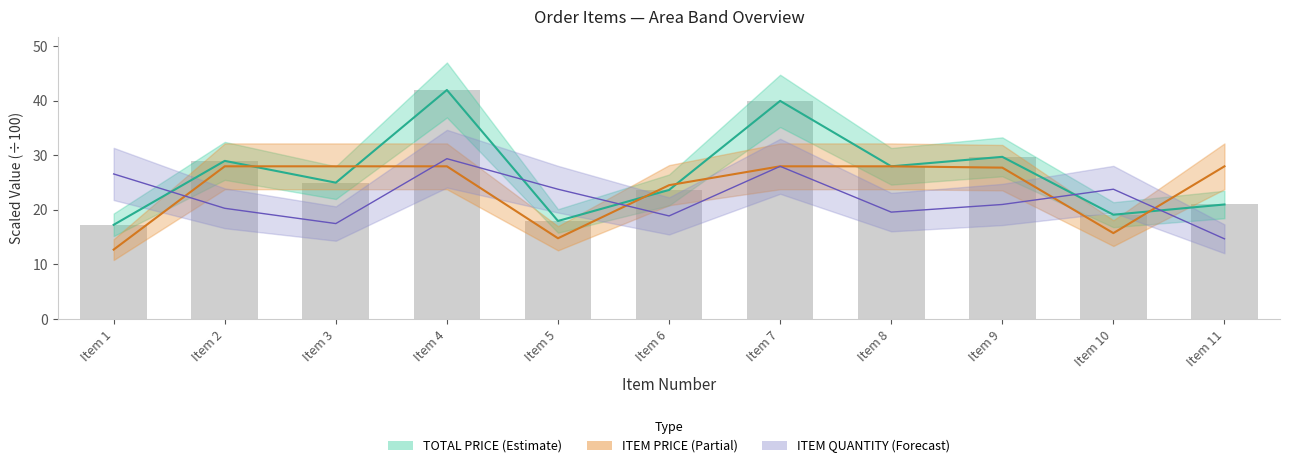

What is the sum of all ITEM QUANTITY values?

243.6